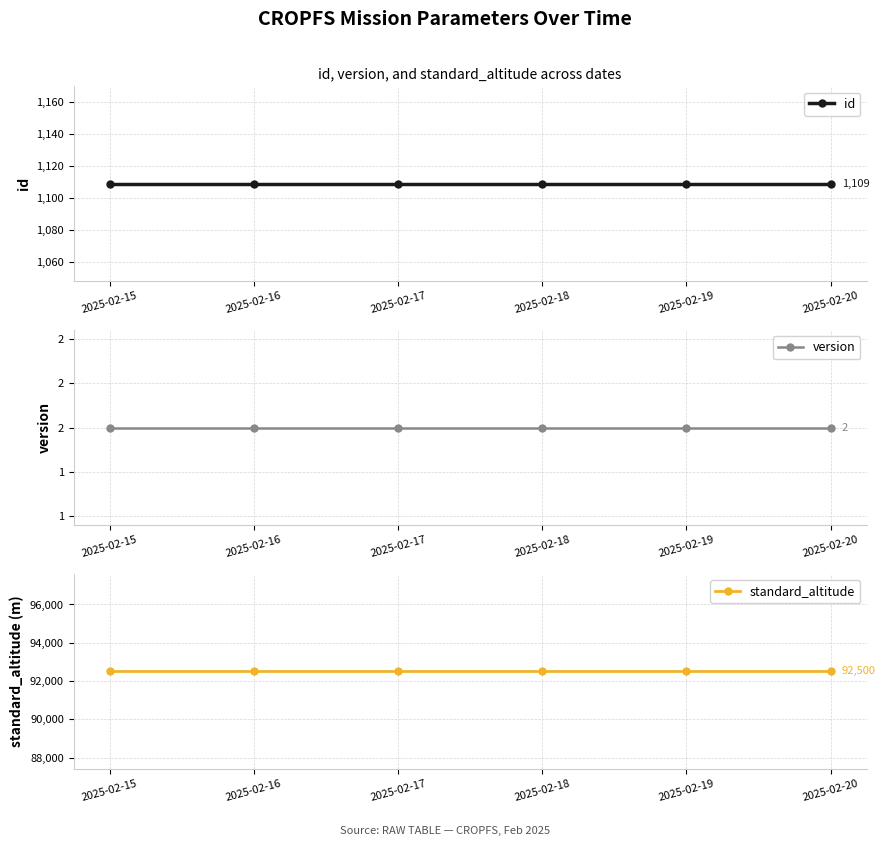

What is the minimum value shown in the chart?

2